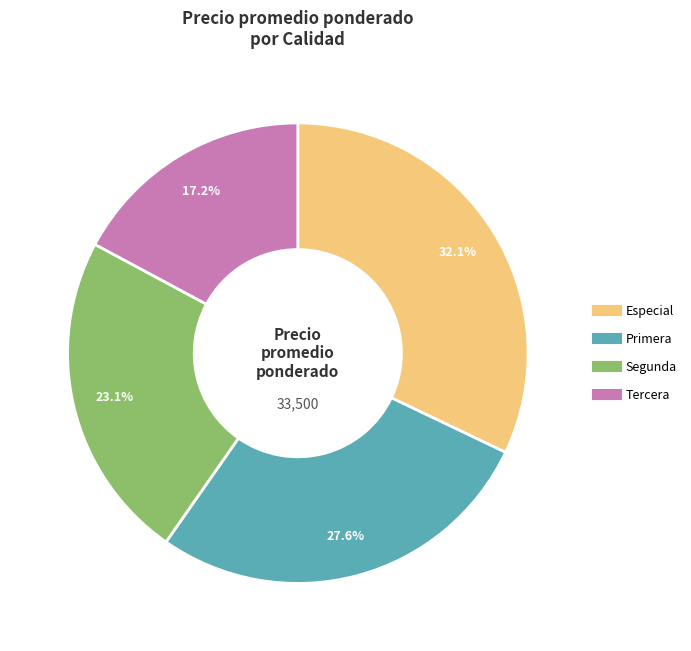

To the nearest percent, what is the difference between the Primera and Especial slice percentages?

4%